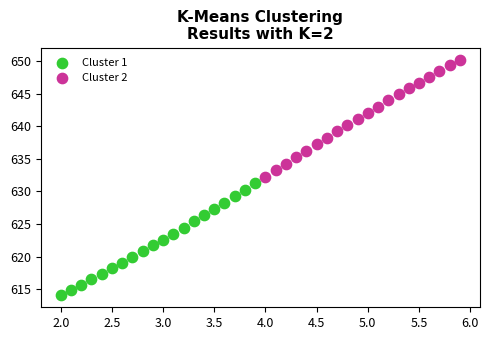

Which series has the largest Y range (max minus min)?

Cluster 2